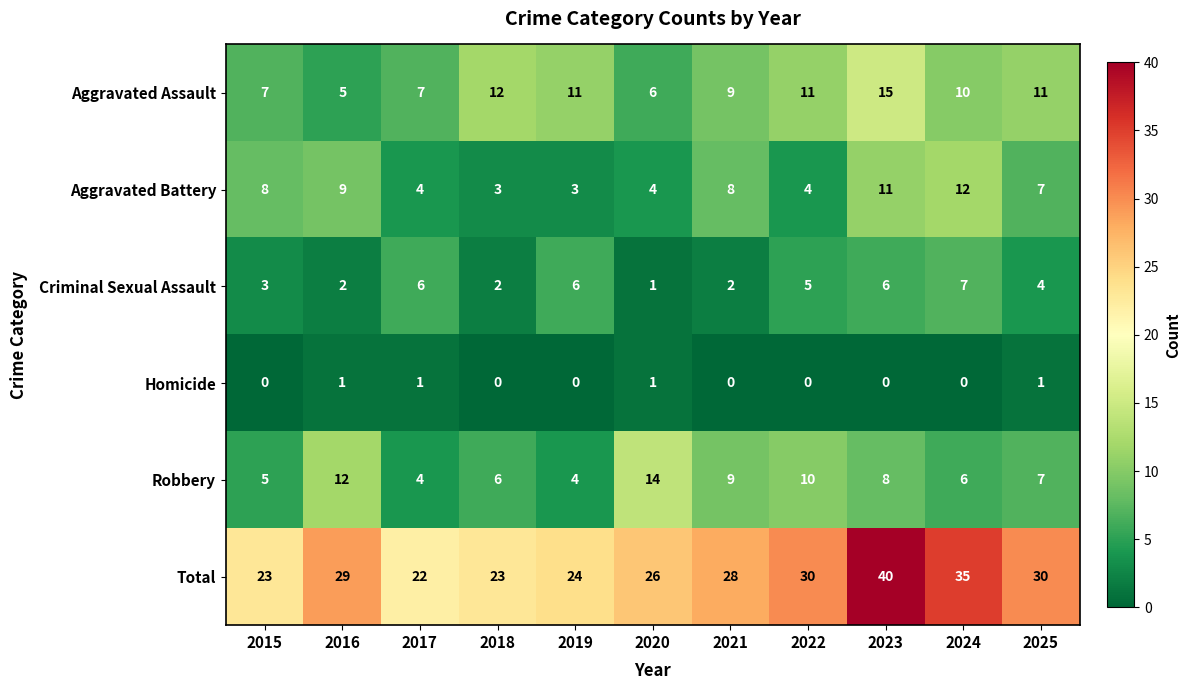

At which label is Criminal Sexual Assault closest to 4?

2025